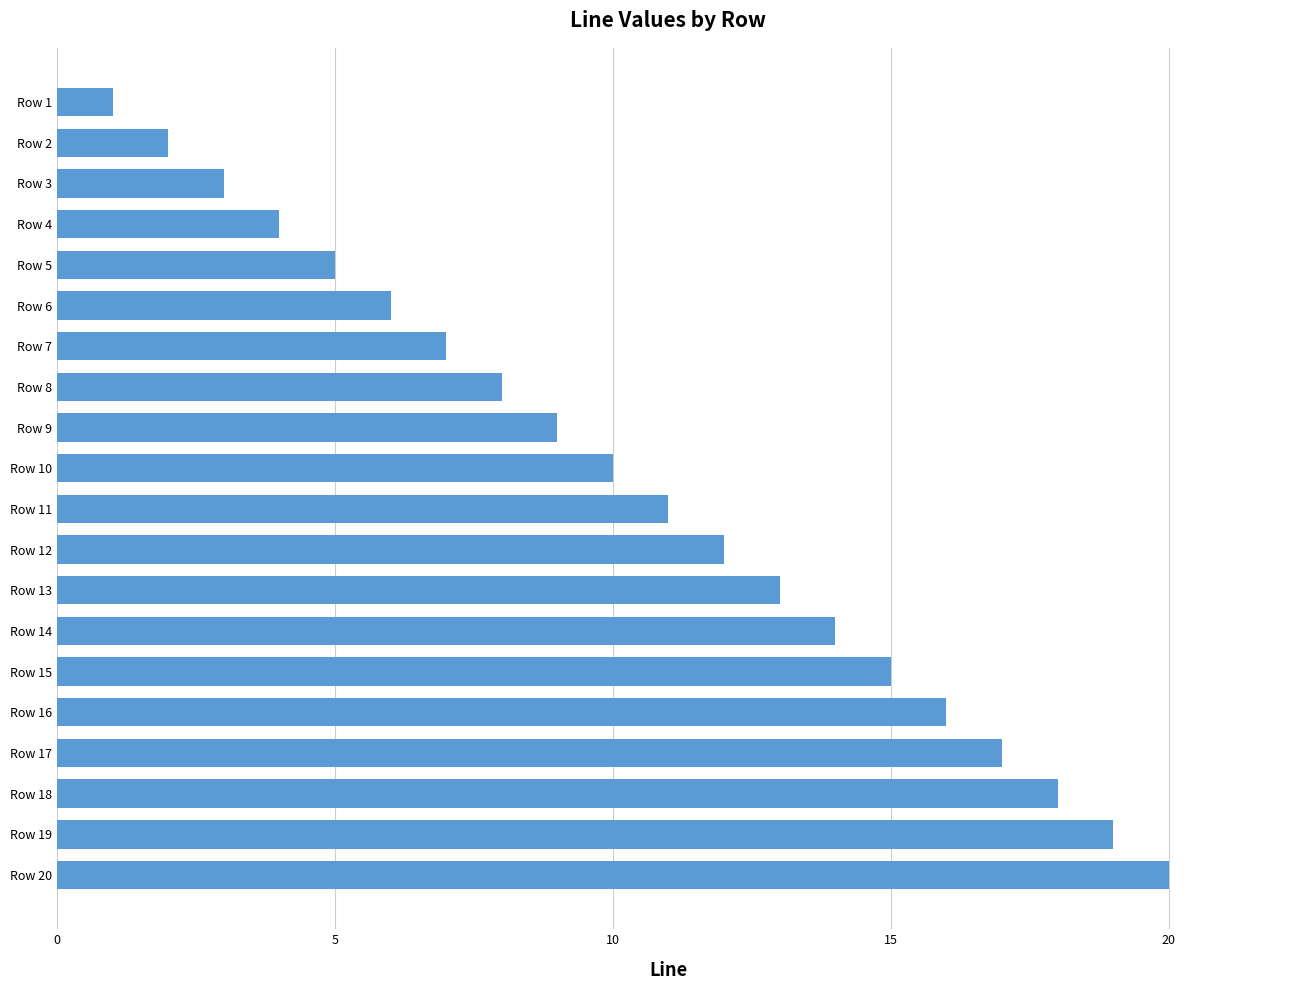

True or false: the data shows 11 at Row 11.

True